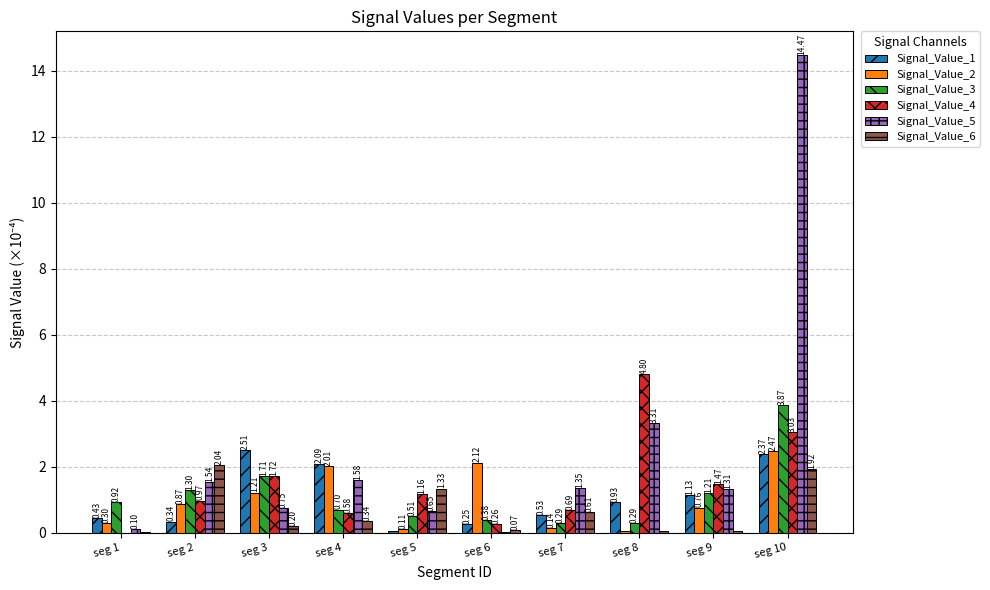

Is the value of Signal_Value_4 at seg 5 greater than the value of Signal_Value_1 at seg 7?

Yes